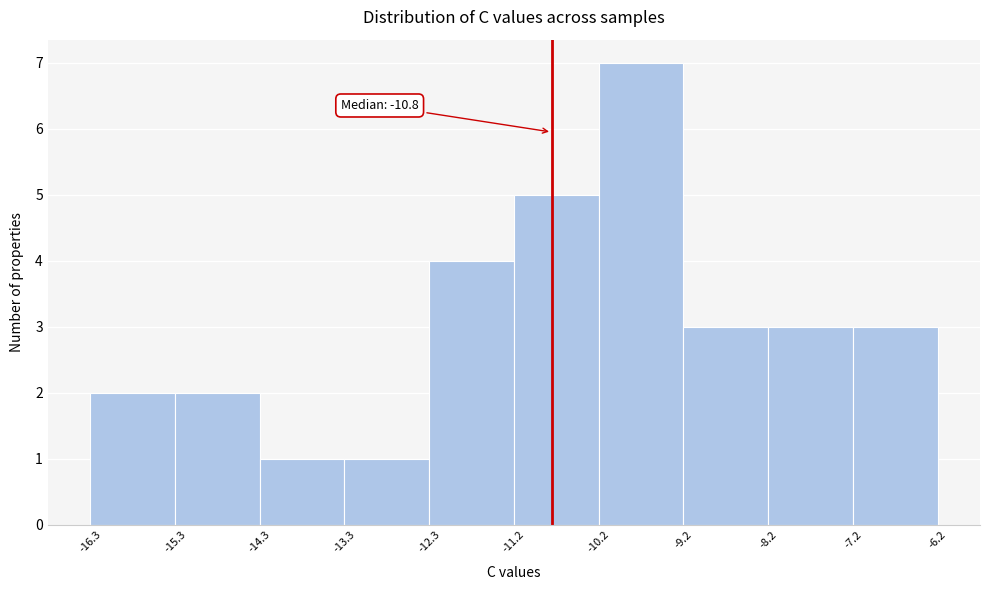

Over which range of the x-axis is the bar tallest?

-10.2 to -9.2